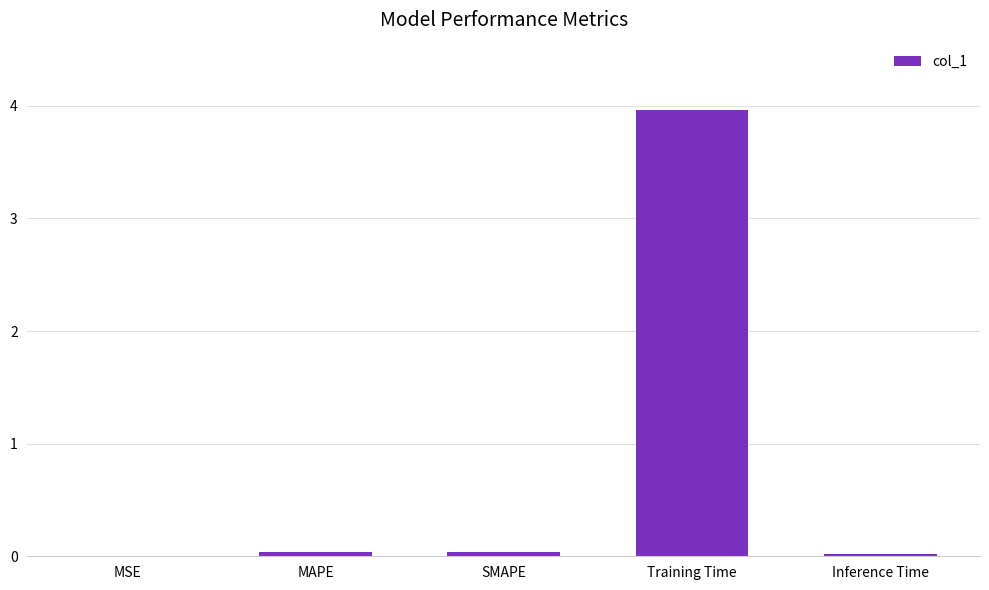

What value does the data have at Training Time?

4.0